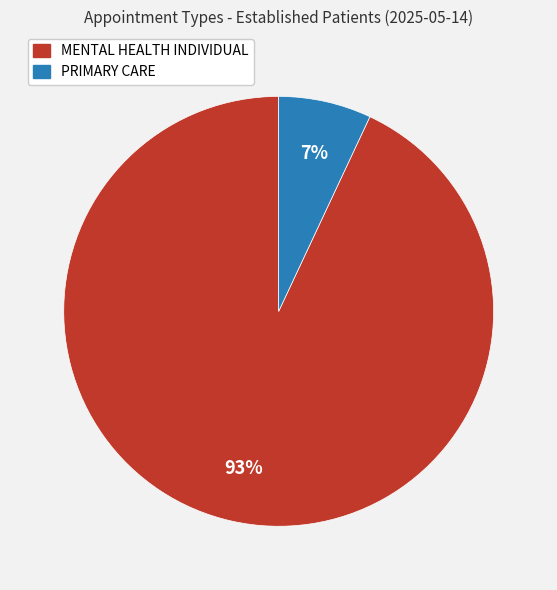

To the nearest percent, what is the average slice percentage?

50%